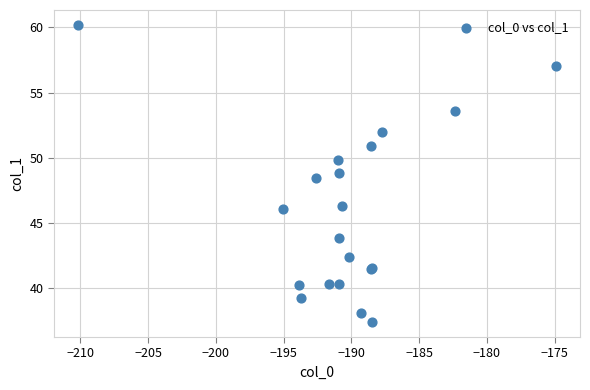

What Y value in the scatter plot is closest to 48?

48.4